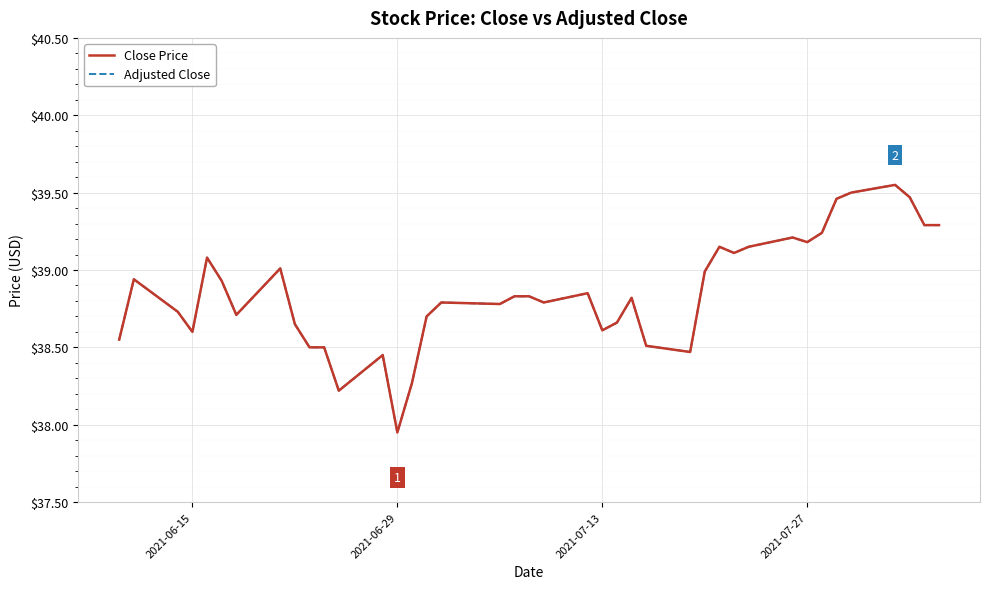

What is the greatest value displayed?

39.5